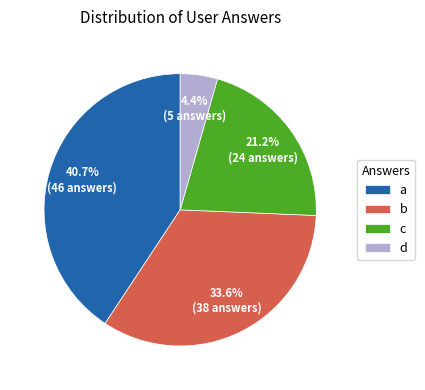

Is there a majority slice in this chart?

No